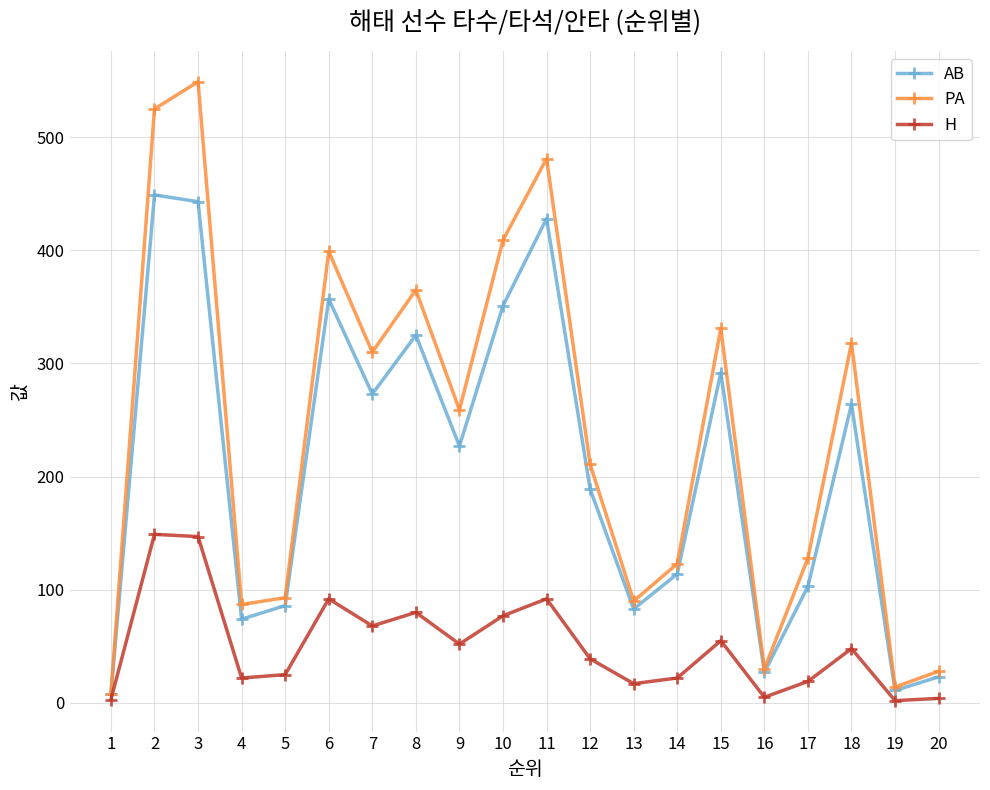

How many interior local peaks does the AB series have?

6